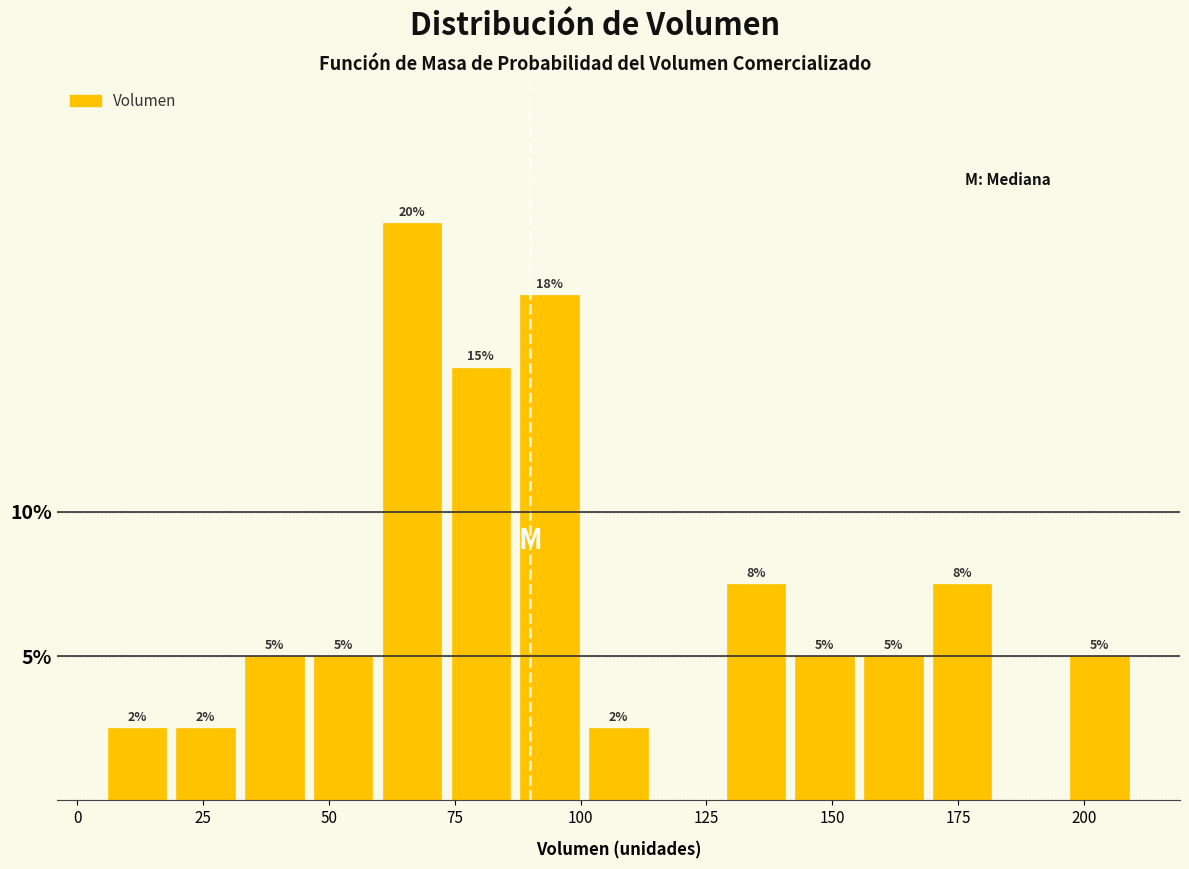

Around what value on the x-axis is the tallest bar? Give the approximate position of its centre, as read against the axis.

65